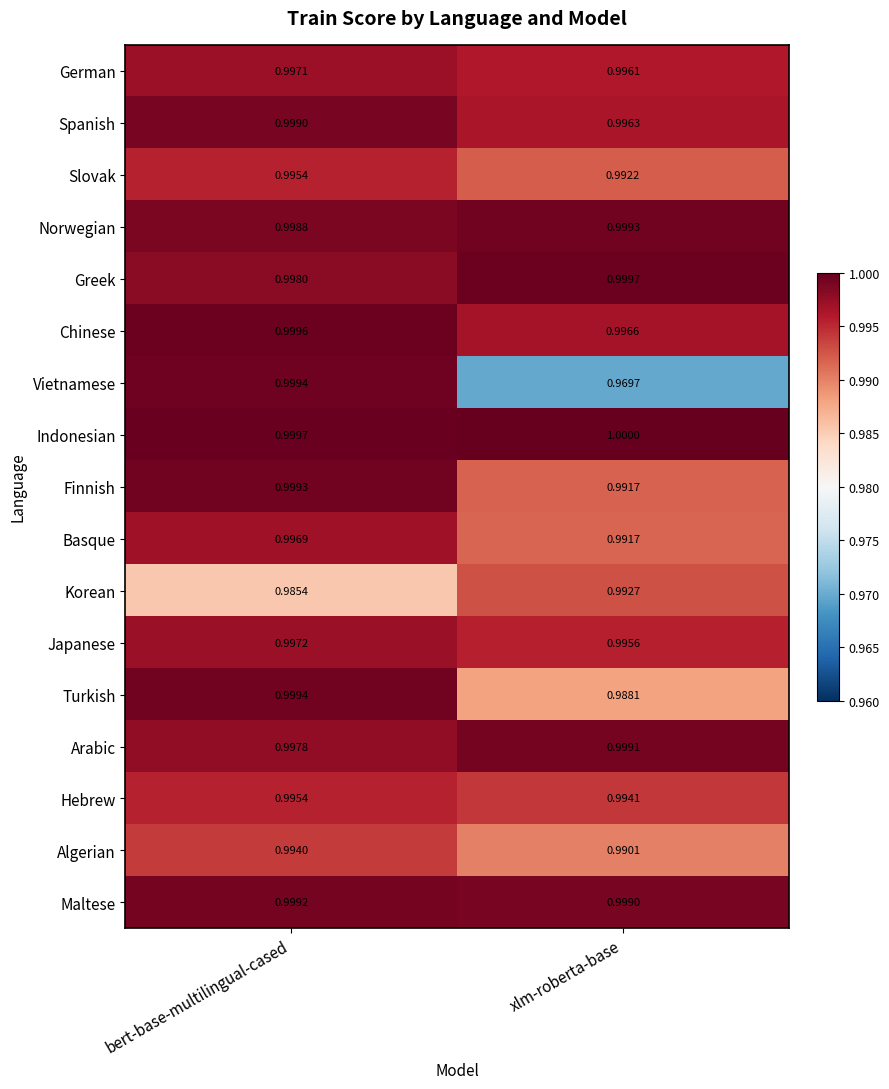

Which category has the highest value in the German series?

bert-base-multilingual-cased